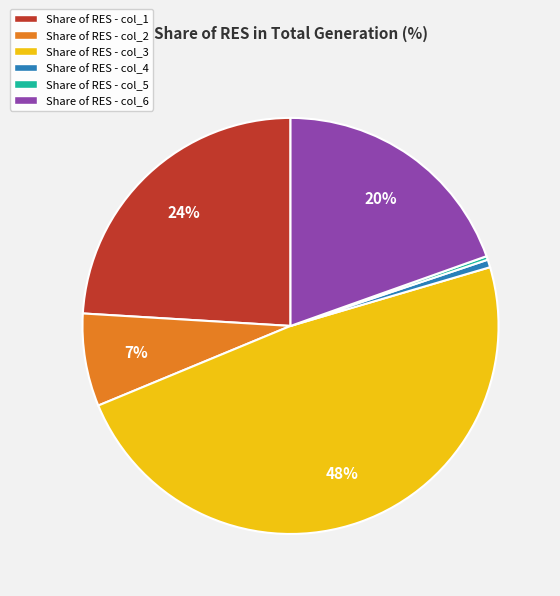

Which slice is the largest?

Share of RES - col_3